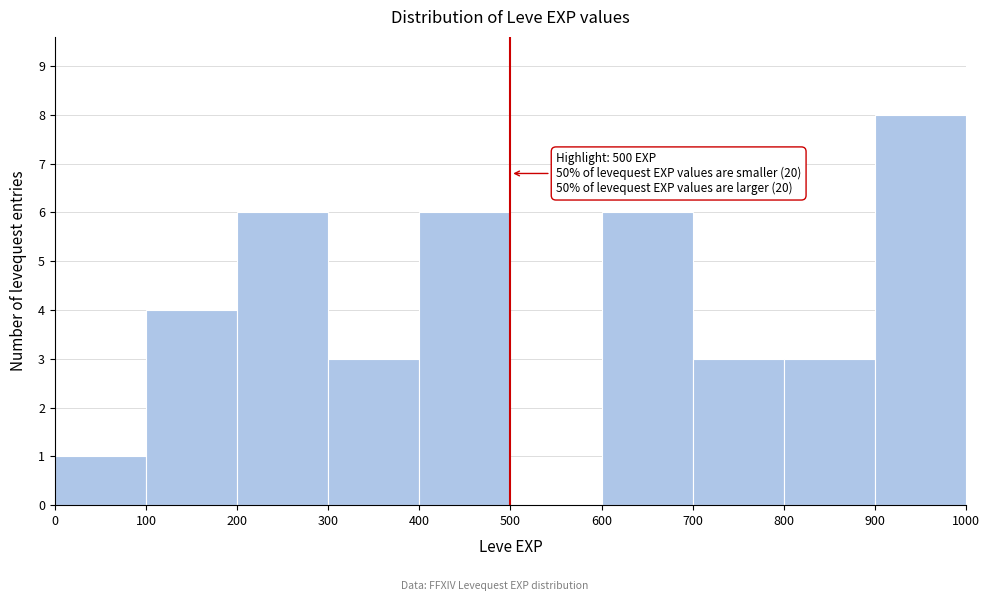

Which range on the x-axis has the tallest bar?

900 to 1000